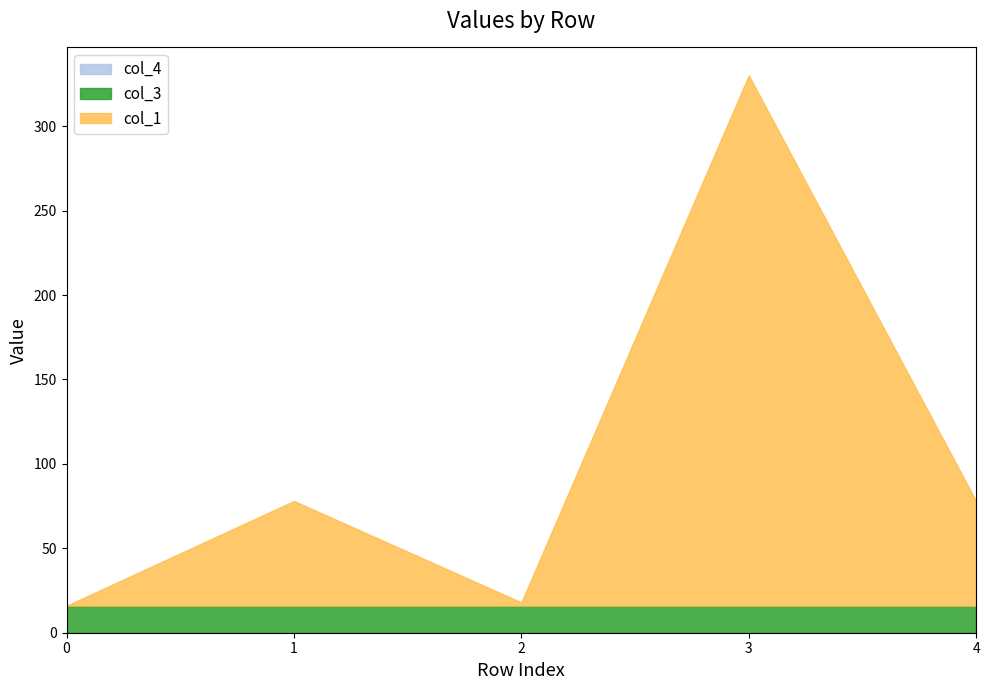

Which series has the largest range (max minus min)?

col_1